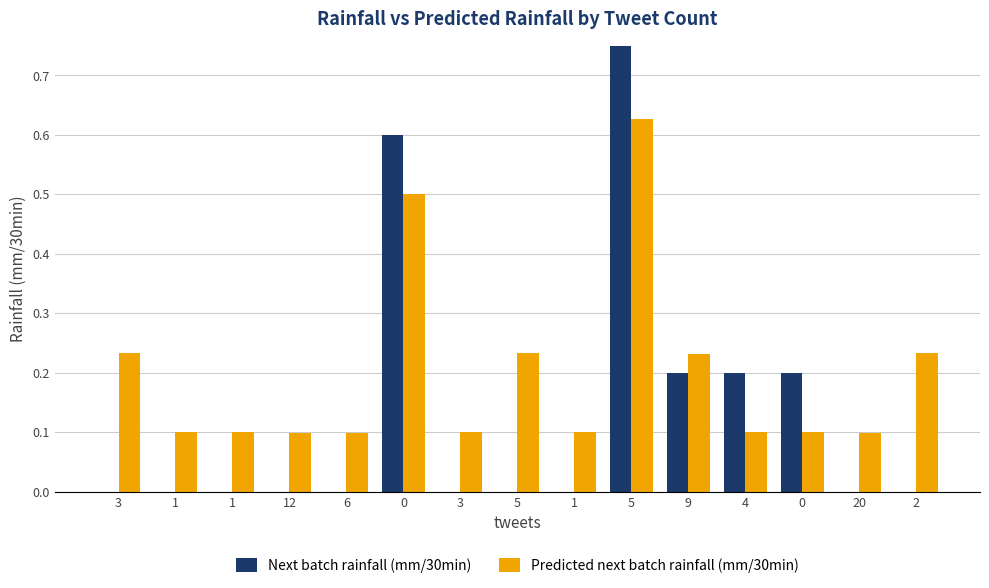

What is the difference between the Predicted next batch rainfall (mm/30min) values at 3 and 9?

0.1